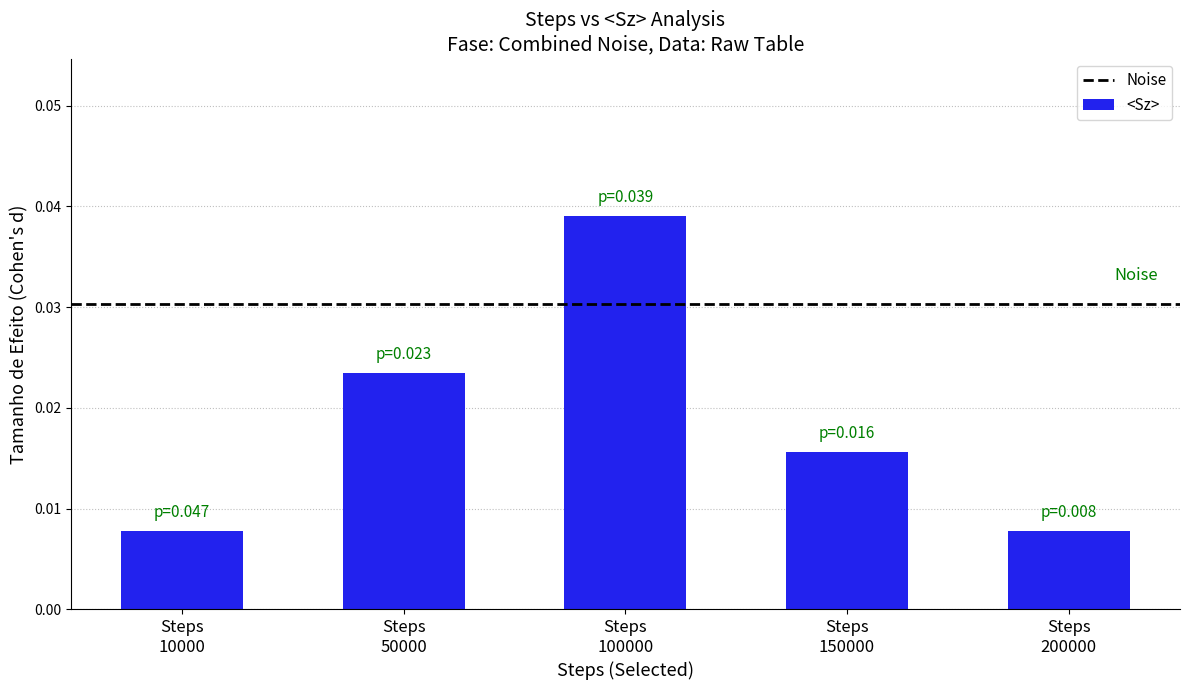

How many values are between 0 and 1?

5